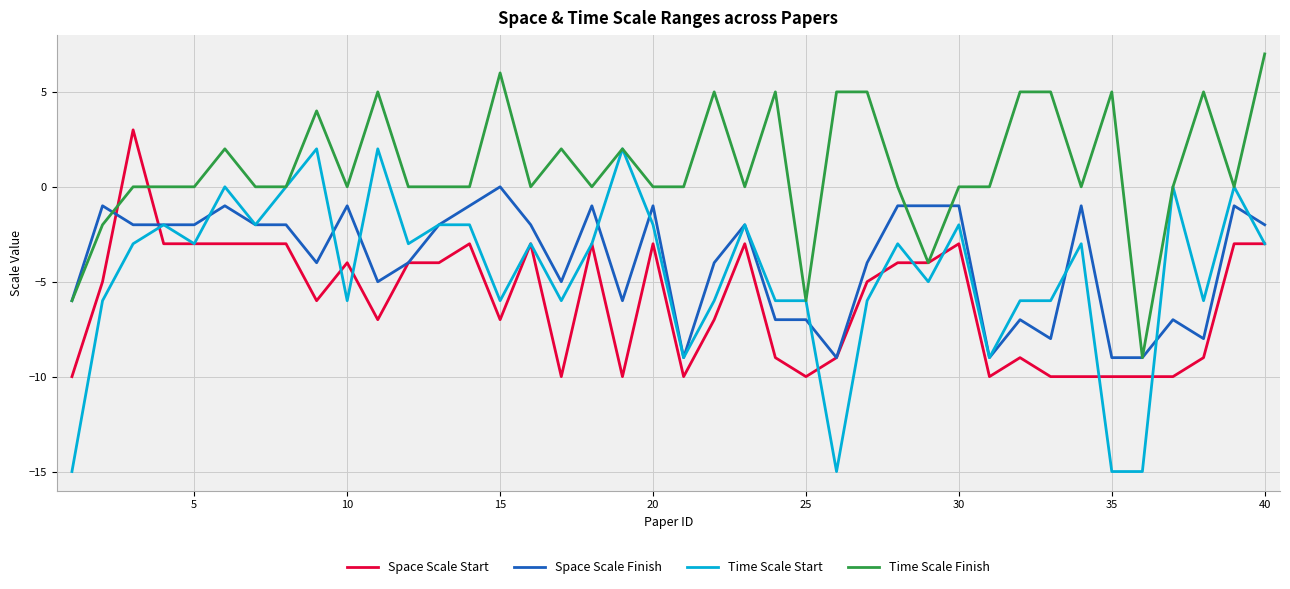

Which series has the largest range (max minus min)?

Time Scale Start